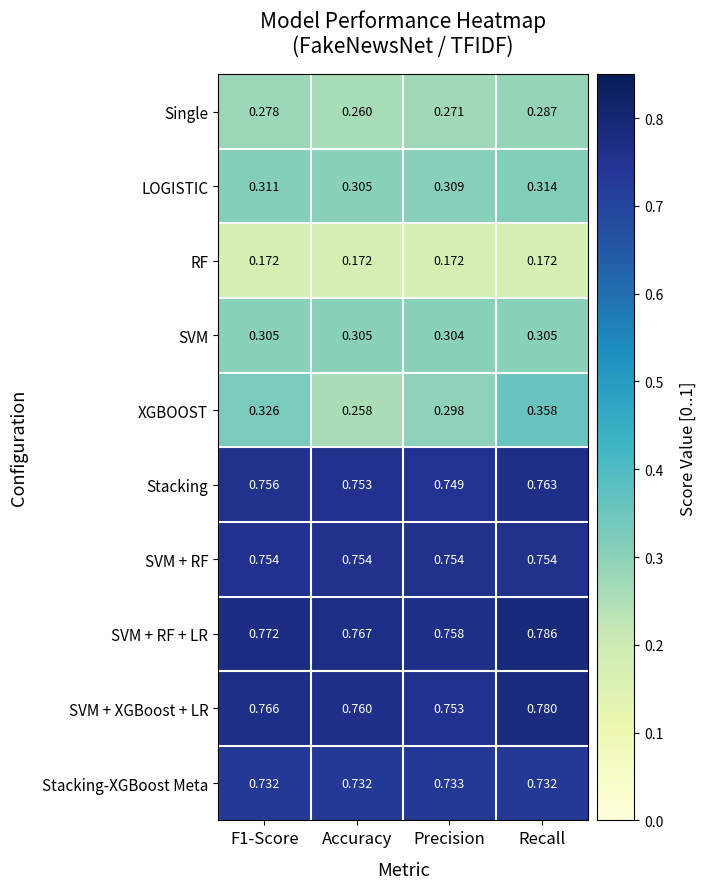

Which label corresponds to the largest value in the chart?

Recall